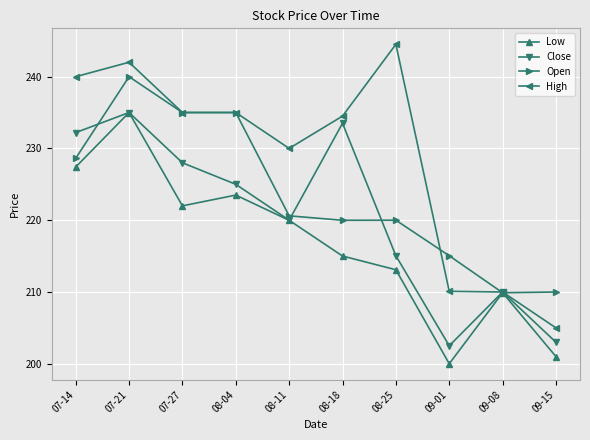

What is the minimum value for Low?

200.0